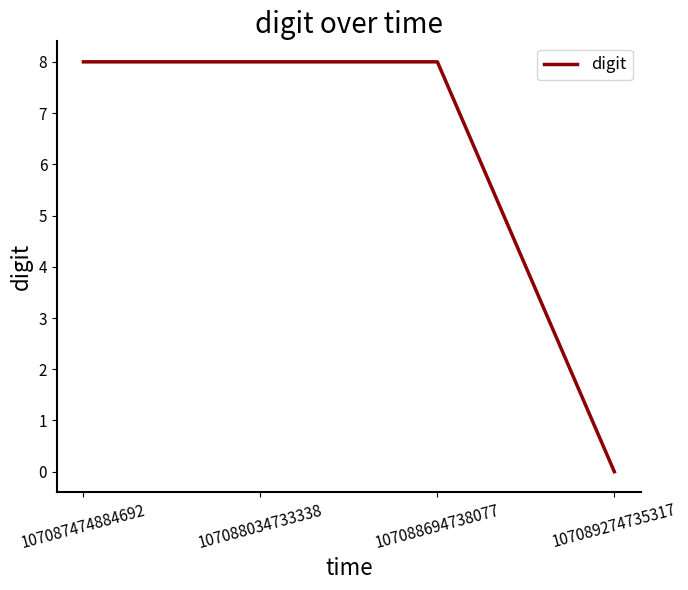

Does the chart have visible grid lines?

No